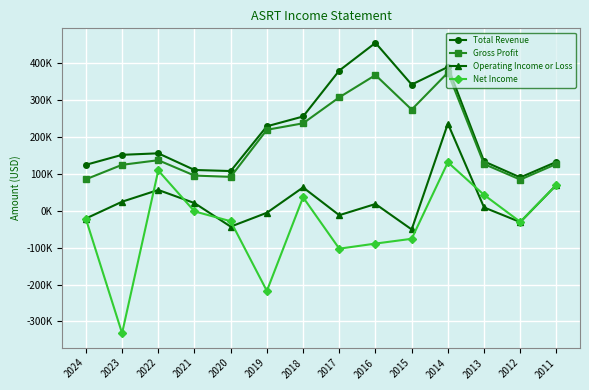

Does the chart have visible grid lines?

Yes